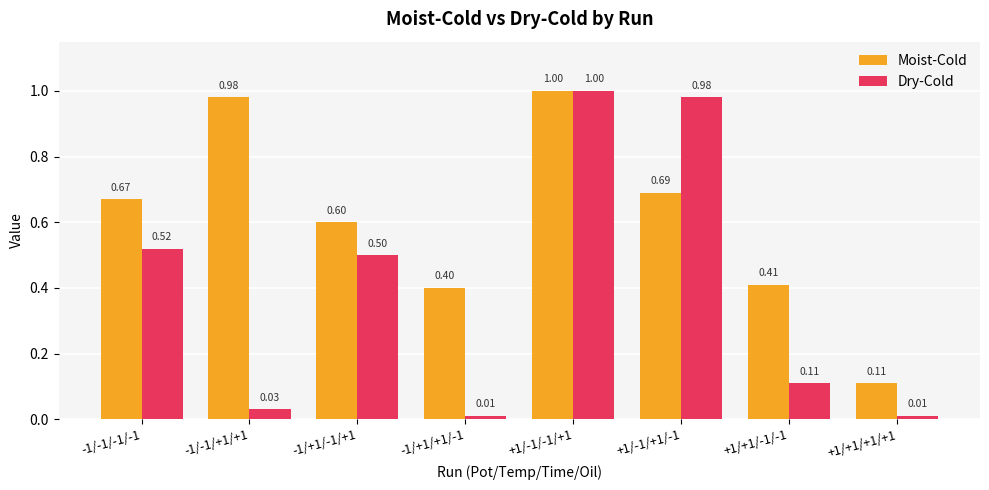

At which category is the sum across all series the highest?

+1/-1/-1/+1